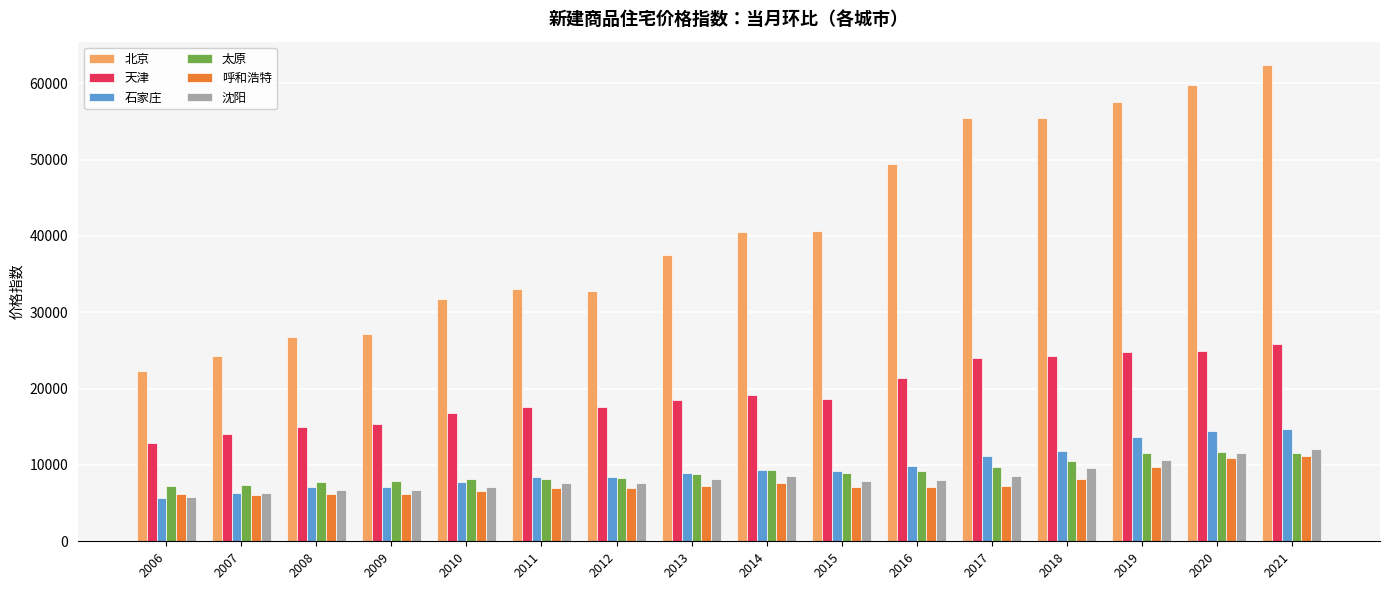

How many bars are there in each group?

6